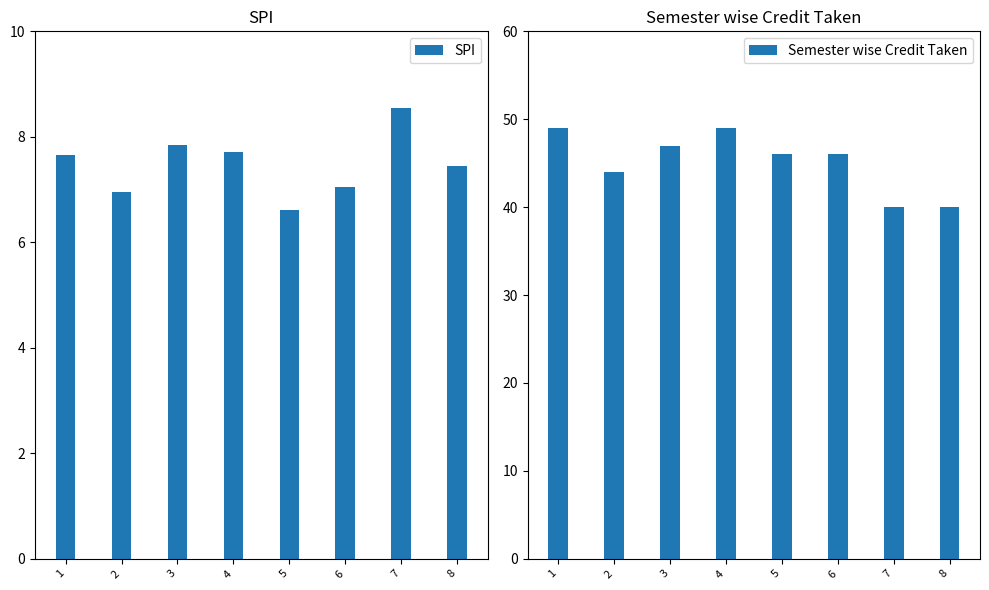

List the series in order of their peak value, lowest first.

SPI, Semester wise Credit Taken